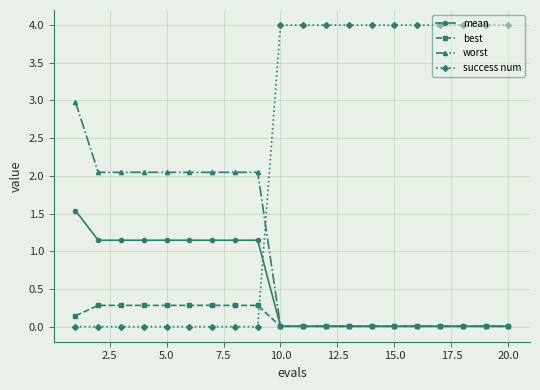

What is the greatest value displayed?

4.0